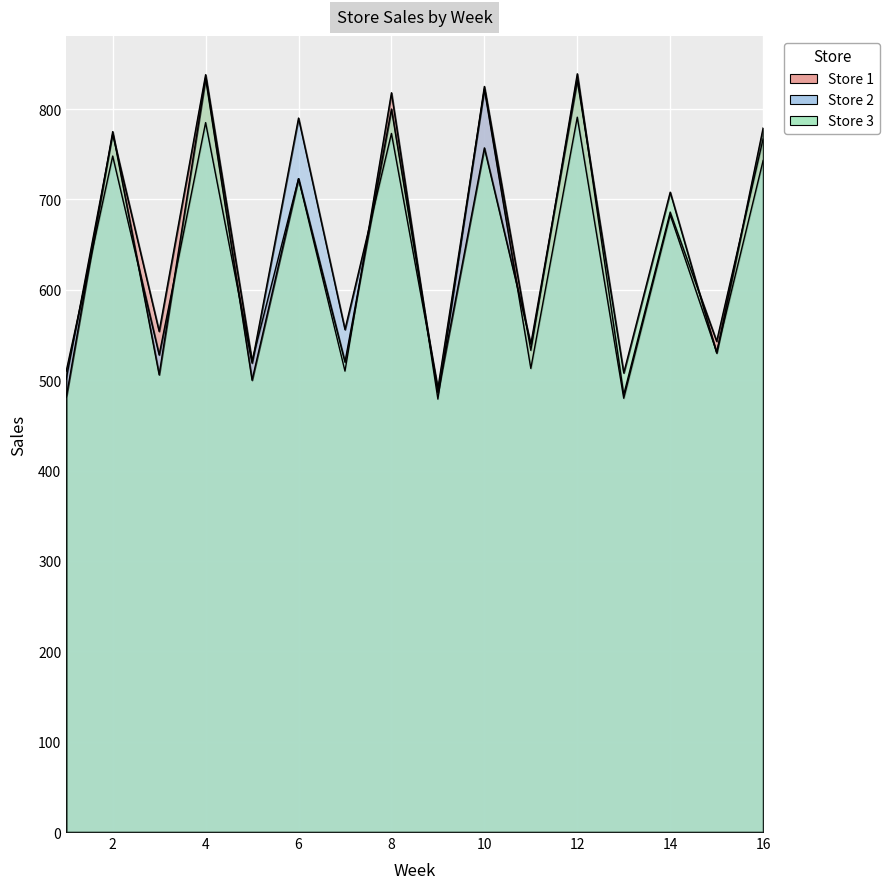

What is the value of the Store 1 point at the 15th from the left?

543